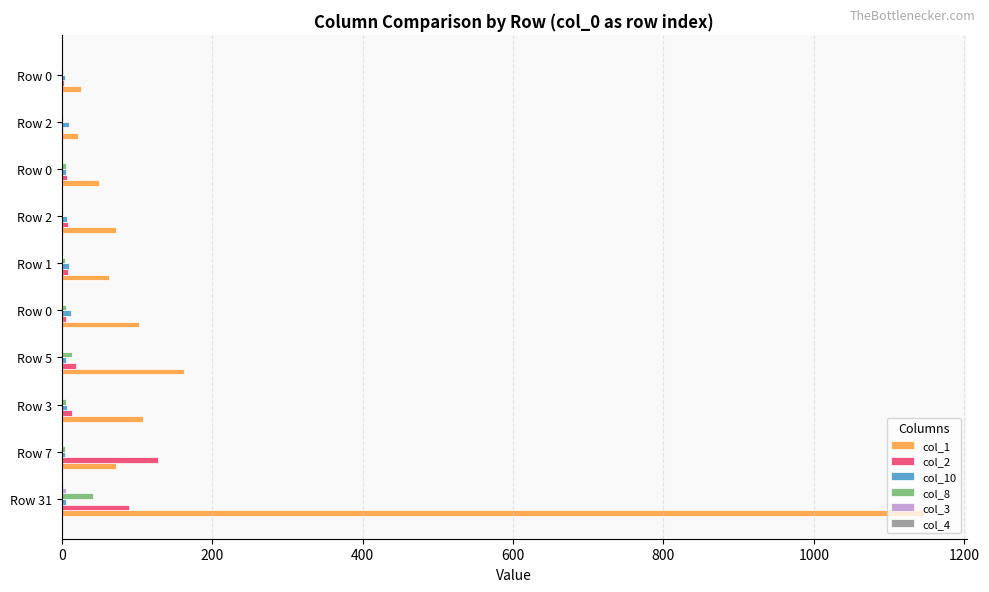

How many data points does each series have?

10